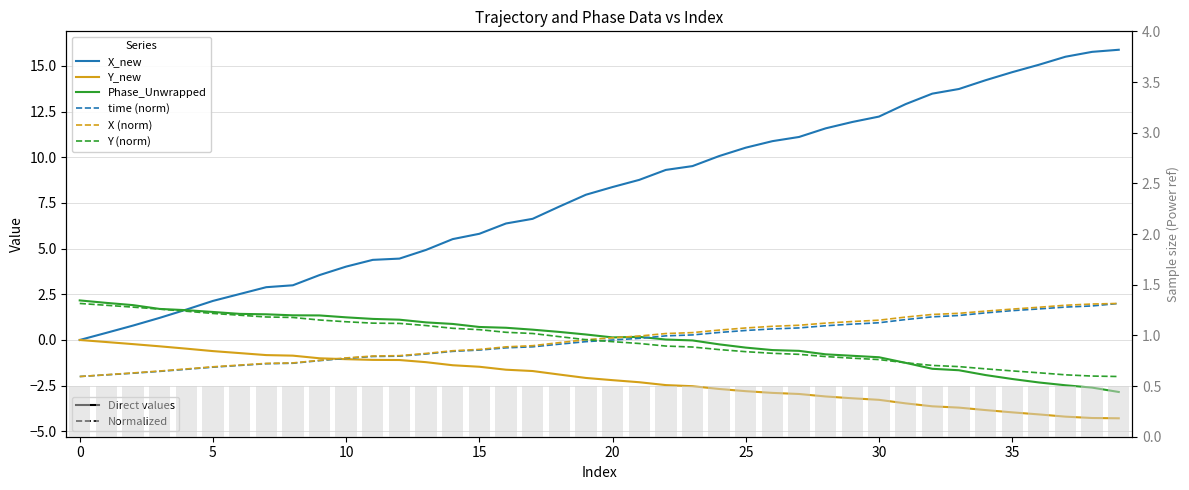

What is the label of the 9th bar from the right?

31